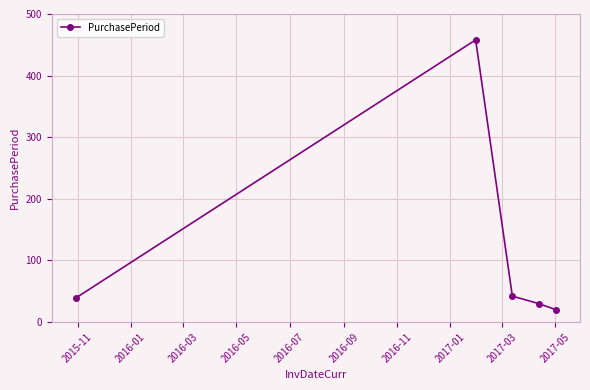

What is the greatest value displayed?

458